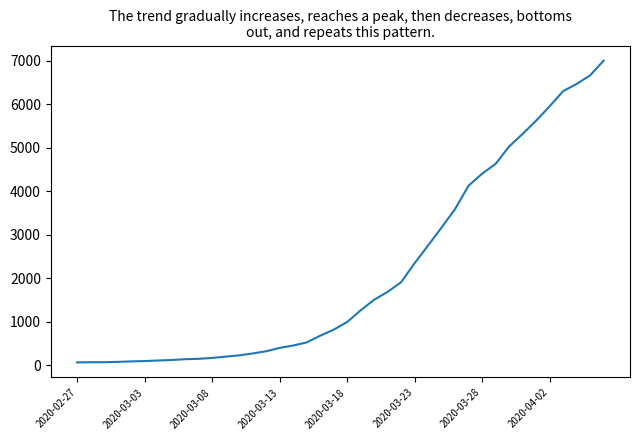

What is the greatest value displayed?

7004